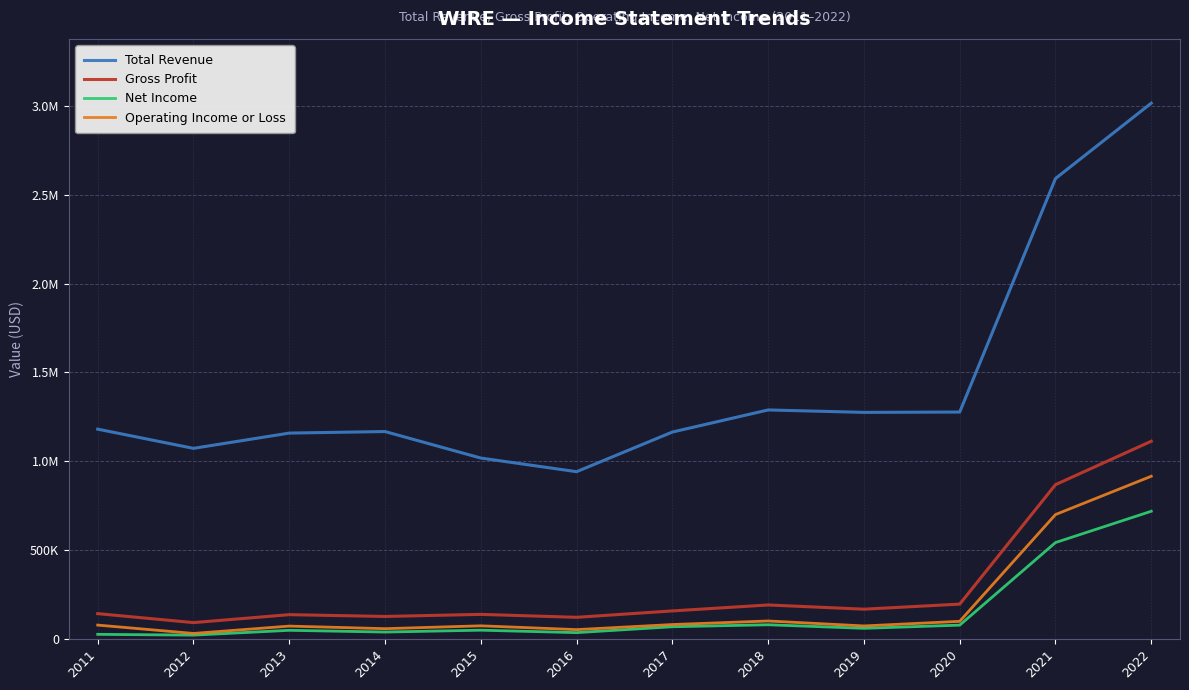

What is the value of the Net Income point at the 5th from the left?

47600